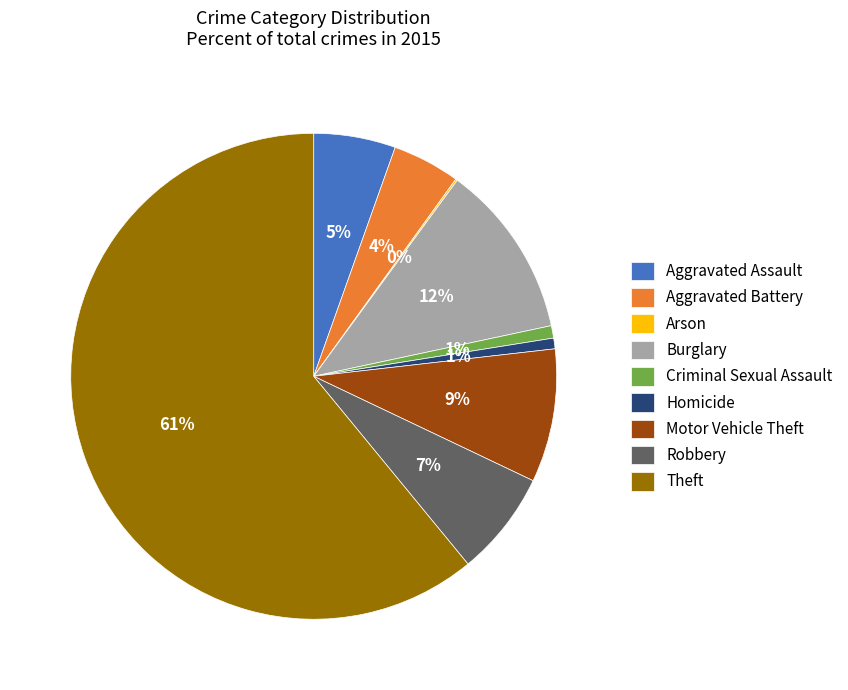

Is the sum of Homicide and Burglary greater than half?

No